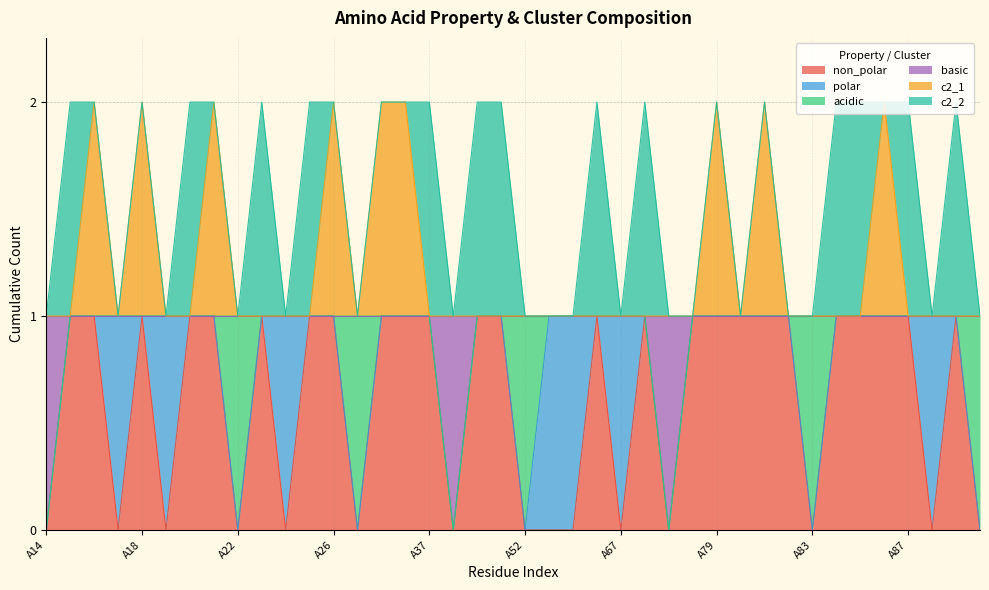

What are all the series names shown in the legend?

non_polar, polar, acidic, basic, c2_1, c2_2